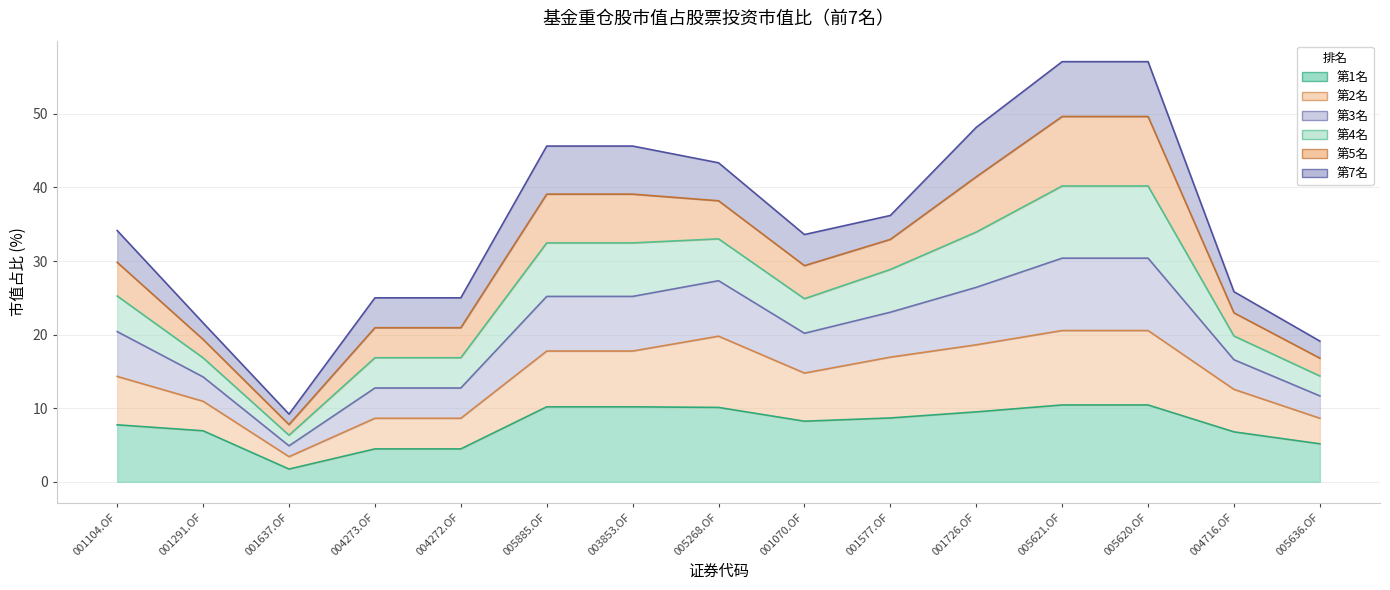

How many interior local valleys does the 第2名 series have?

2